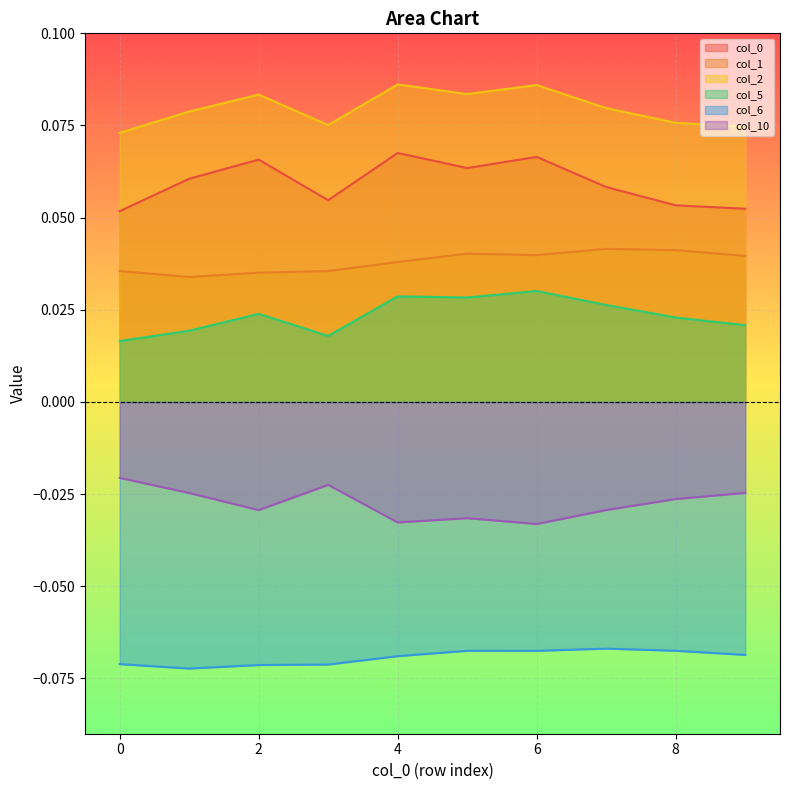

True or false: 6 and 1 cross at least once.

False